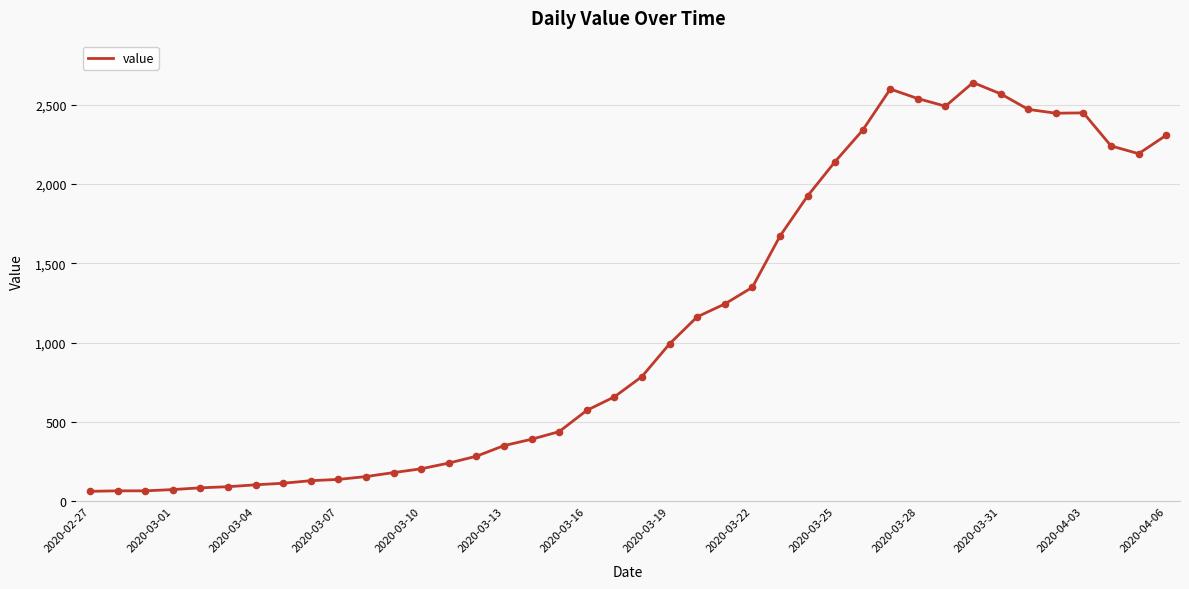

What is the greatest value displayed?

2639